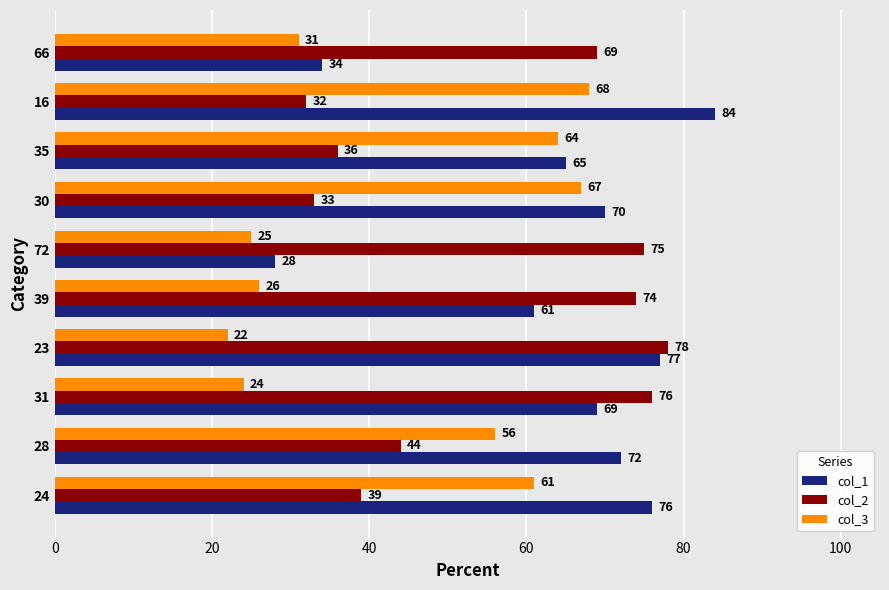

How many data points does each series have?

10